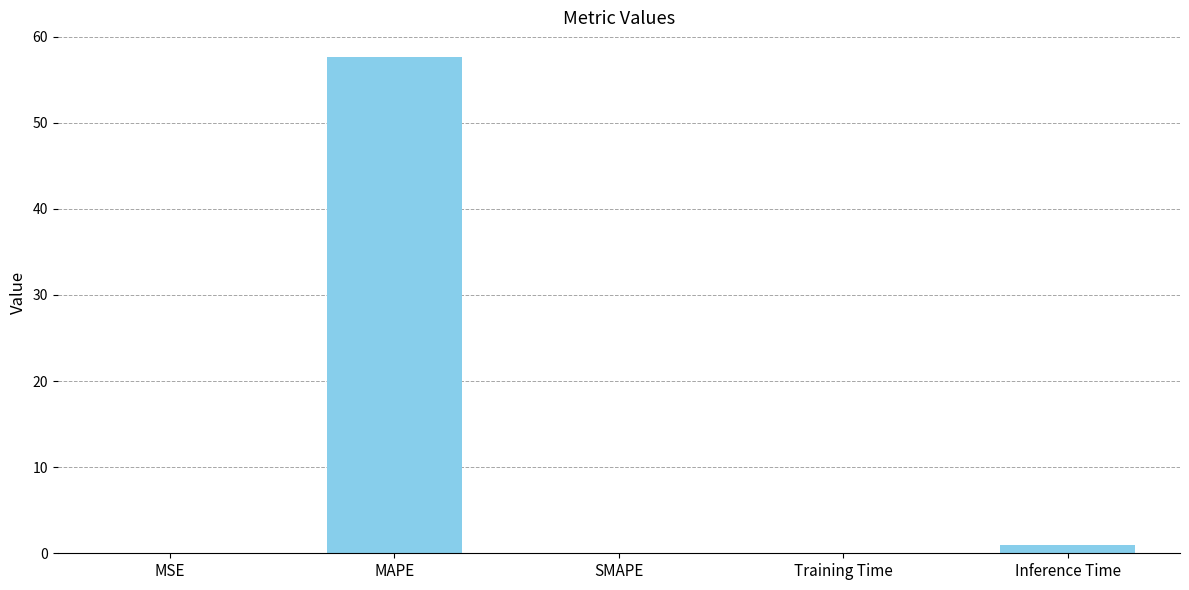

What is the change in value from MSE to Inference Time?

+0.9